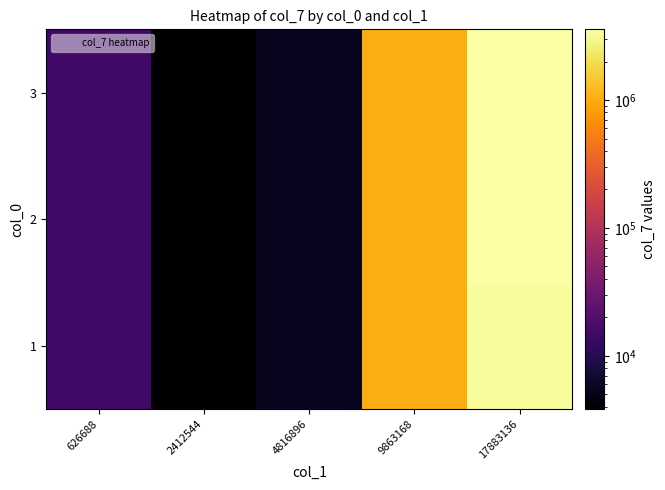

What is the maximum value shown in the chart?

3572384